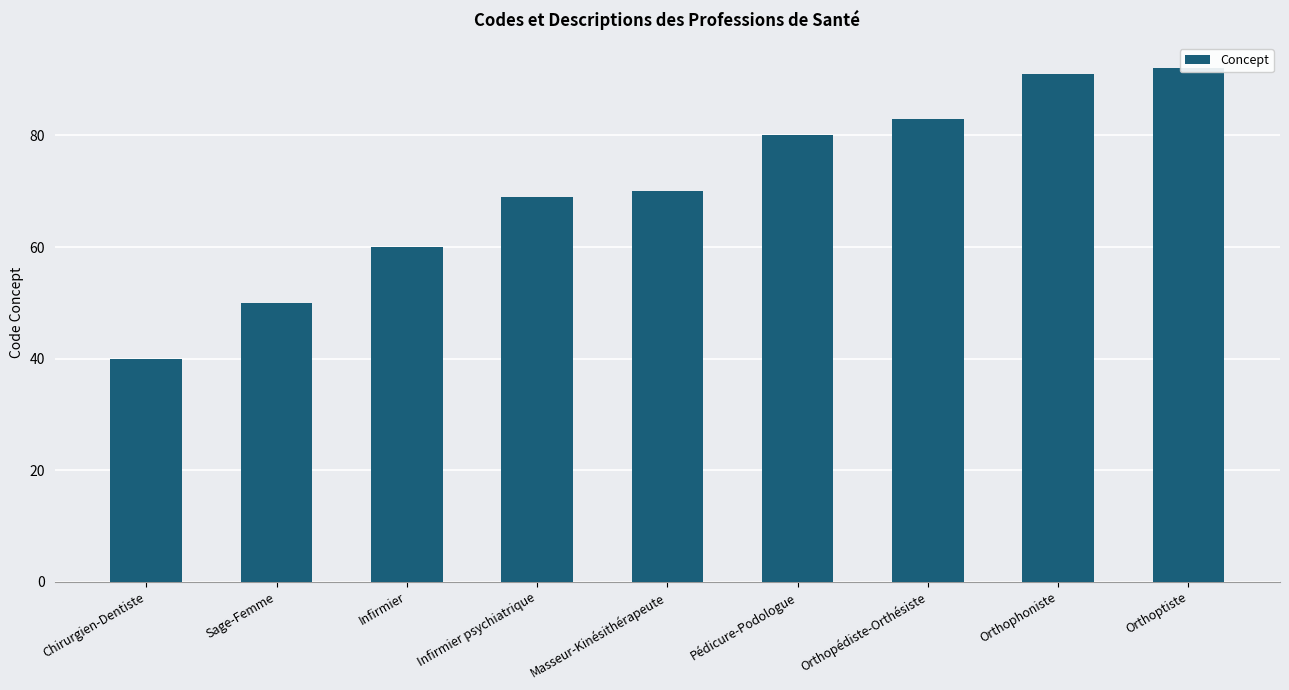

What is the sum of all values?

635